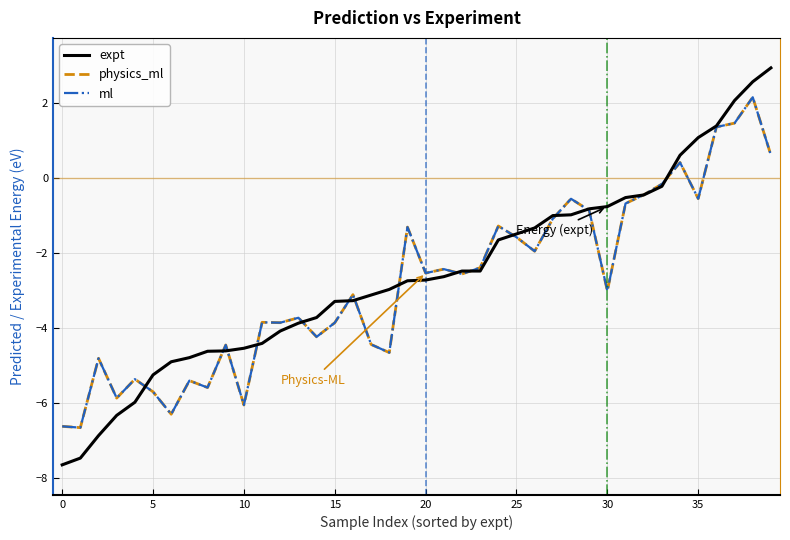

What is the value of the ml point at the 33rd from the left?

-0.5